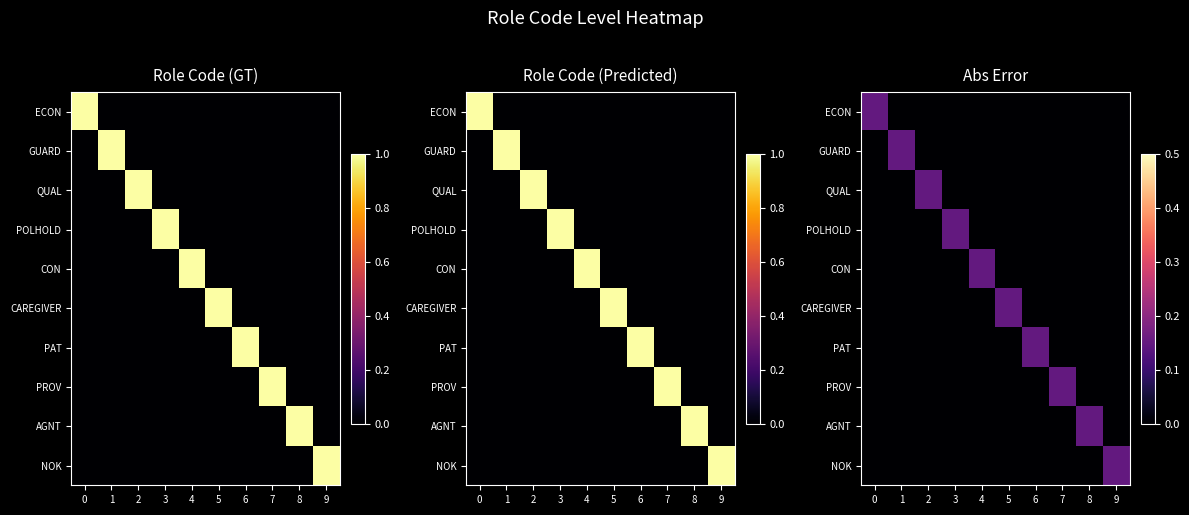

How many values in PAT are above zero?

1